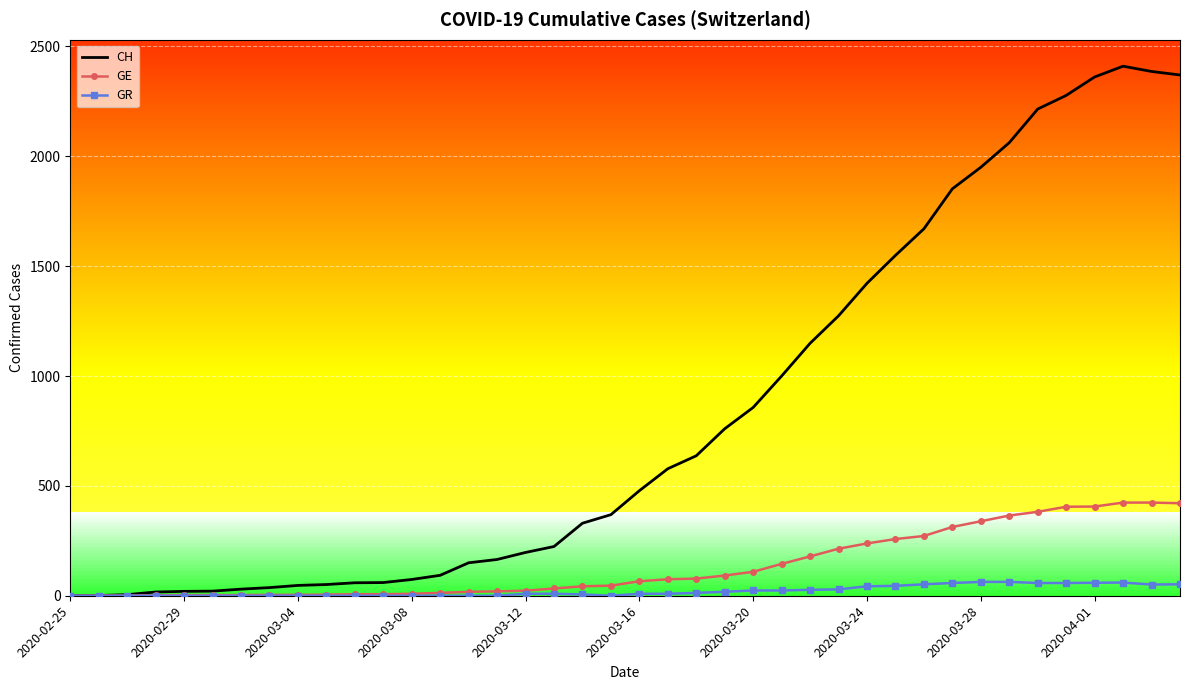

The value of GR at 2020-02-29 is 0. True or false?

True